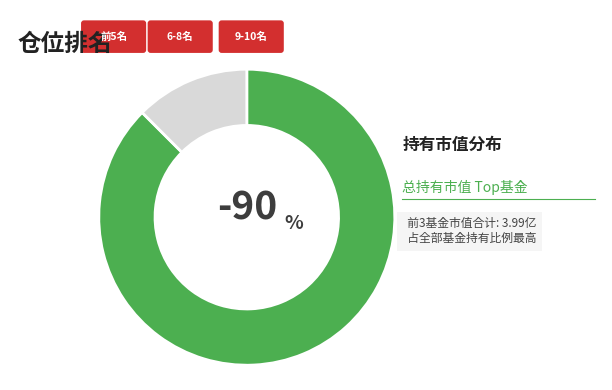

How many segments does this pie chart have?

2